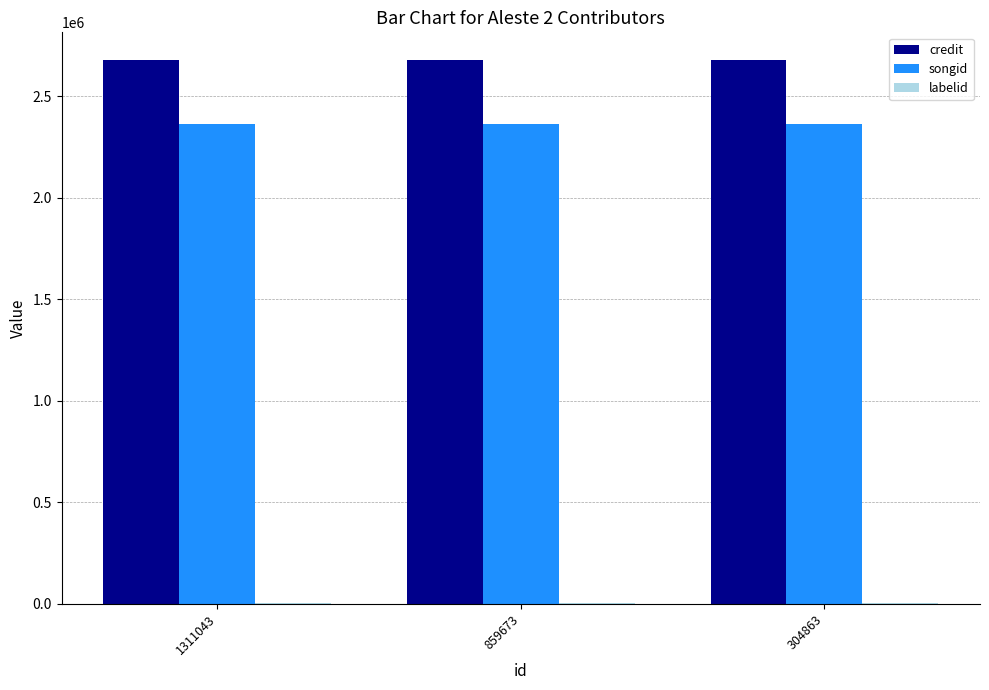

What is the sum of all songid values?

7092918